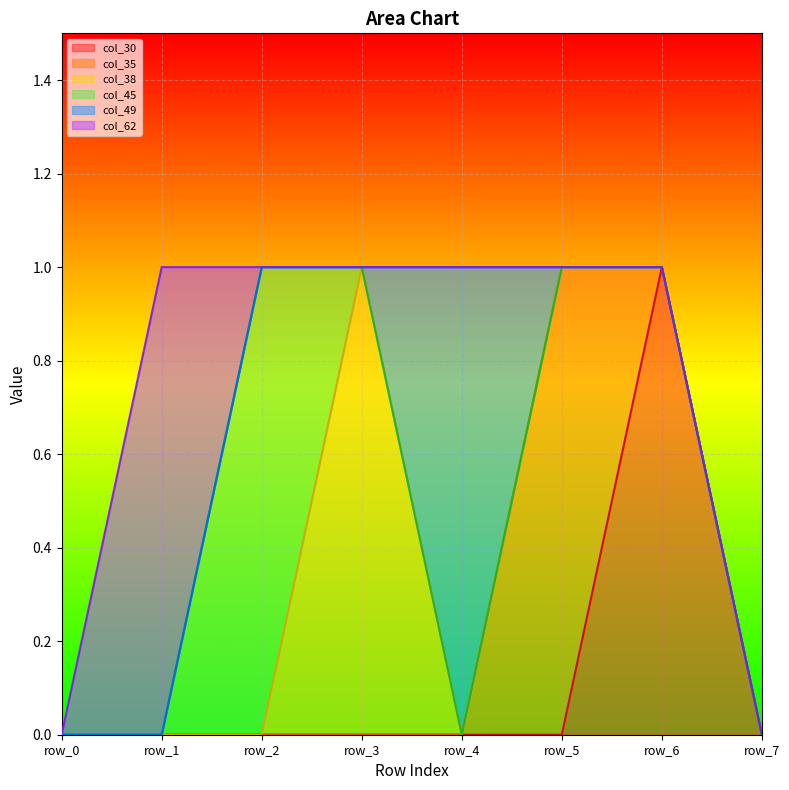

True or false: col_30 has a value of 0 at row_2.

True